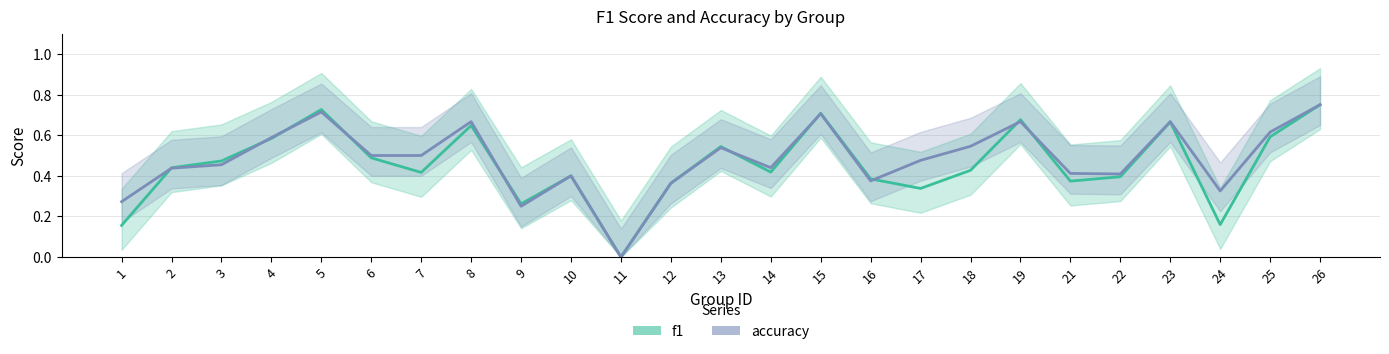

Where is accuracy nearest to the value 0?

11